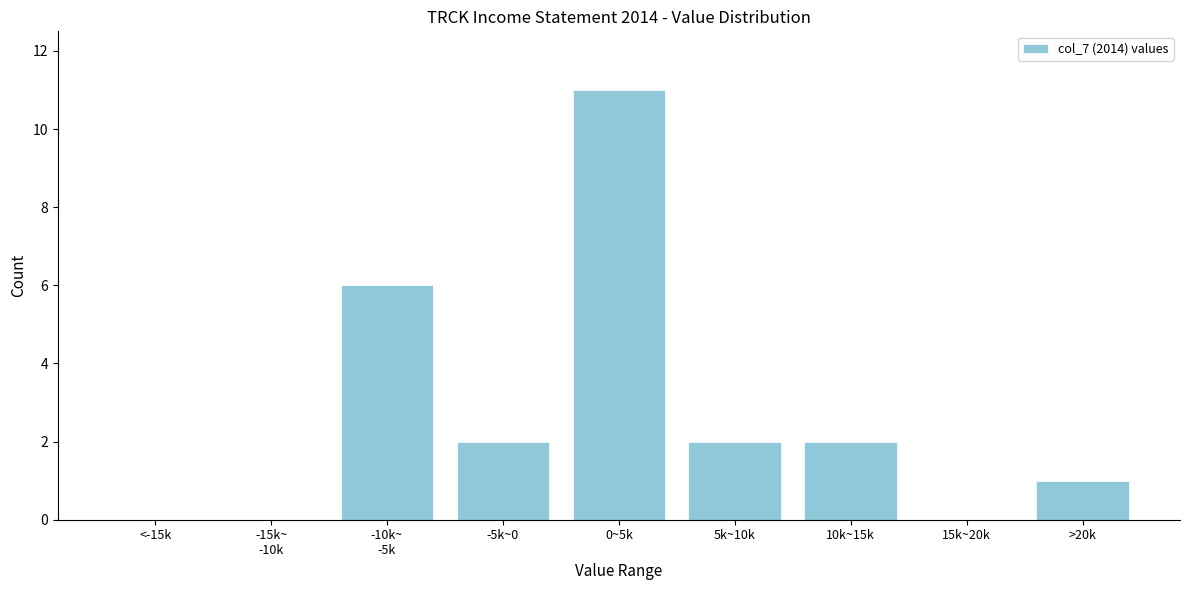

What is the greatest value displayed?

11